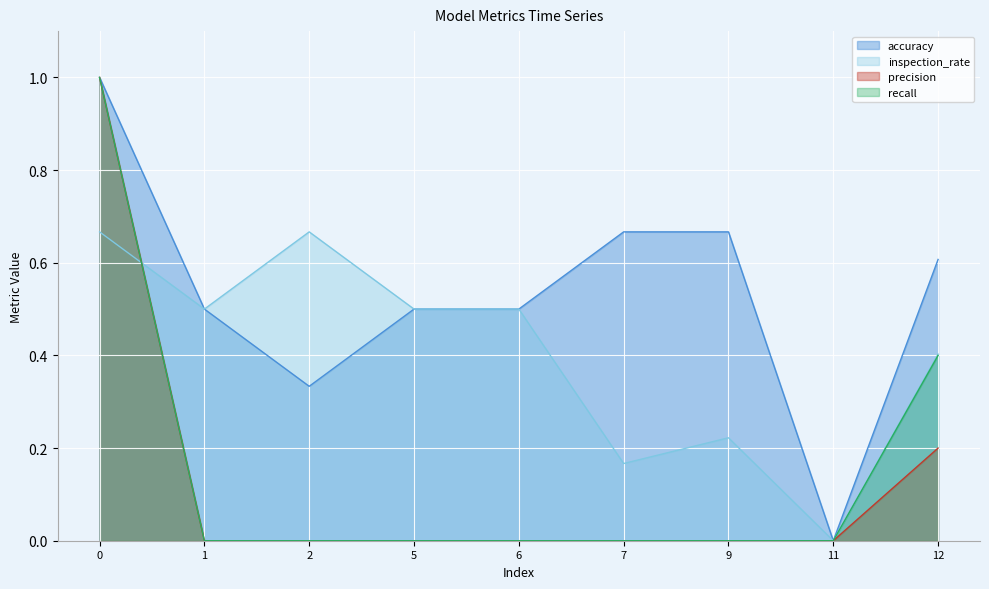

True or false: inspection_rate has a value of 0.3 at 1.

False